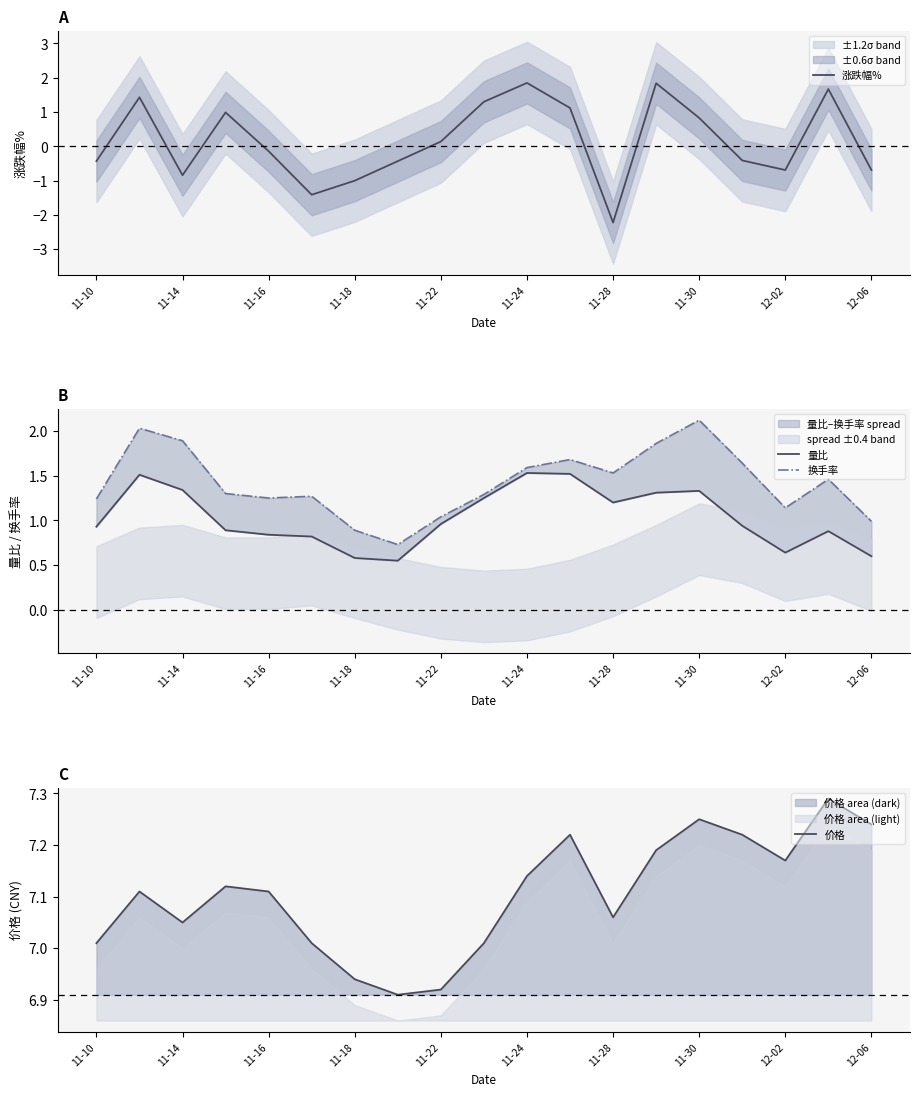

How many lines are shown in the chart?

4